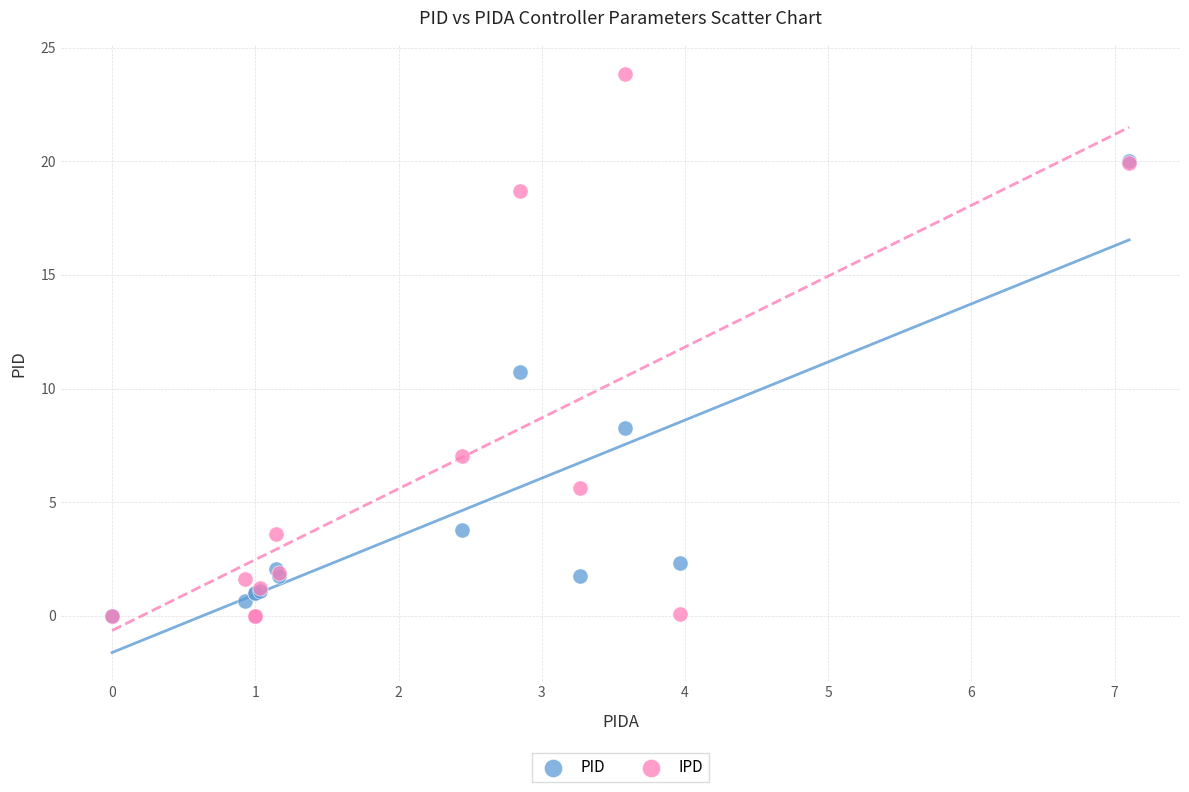

What are all the series names shown in the legend?

PID, IPD